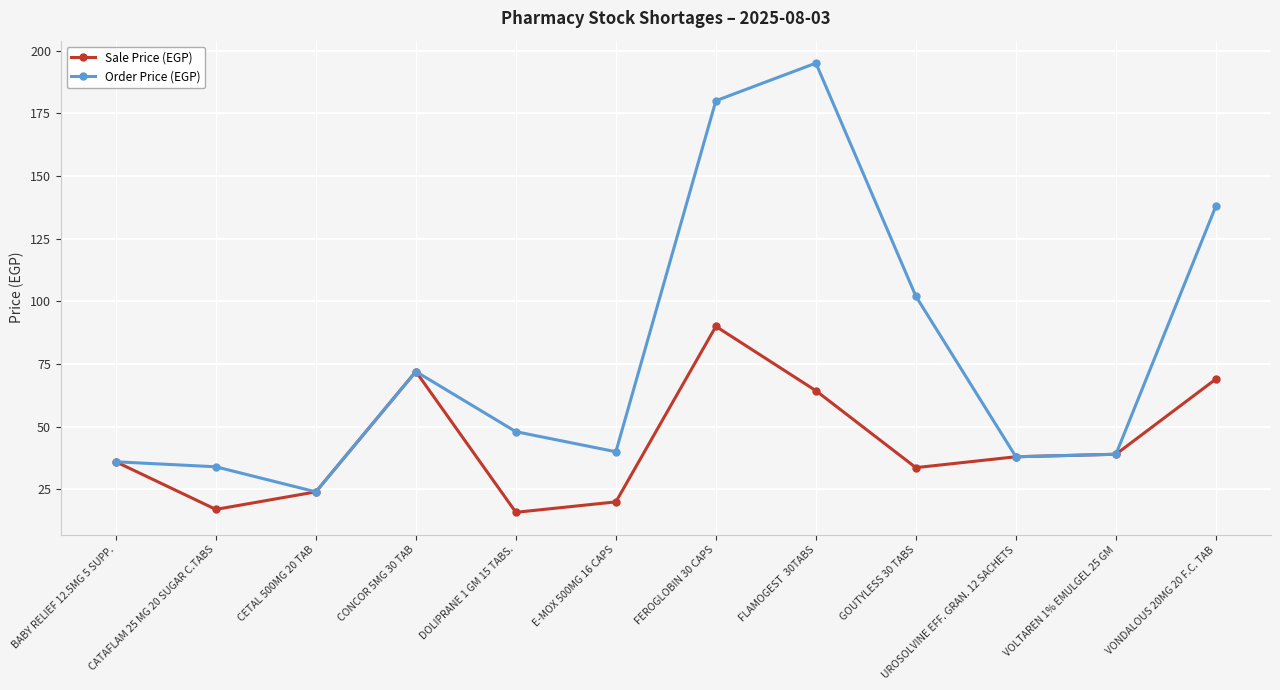

At how many categories does at least one series exceed 86?

4